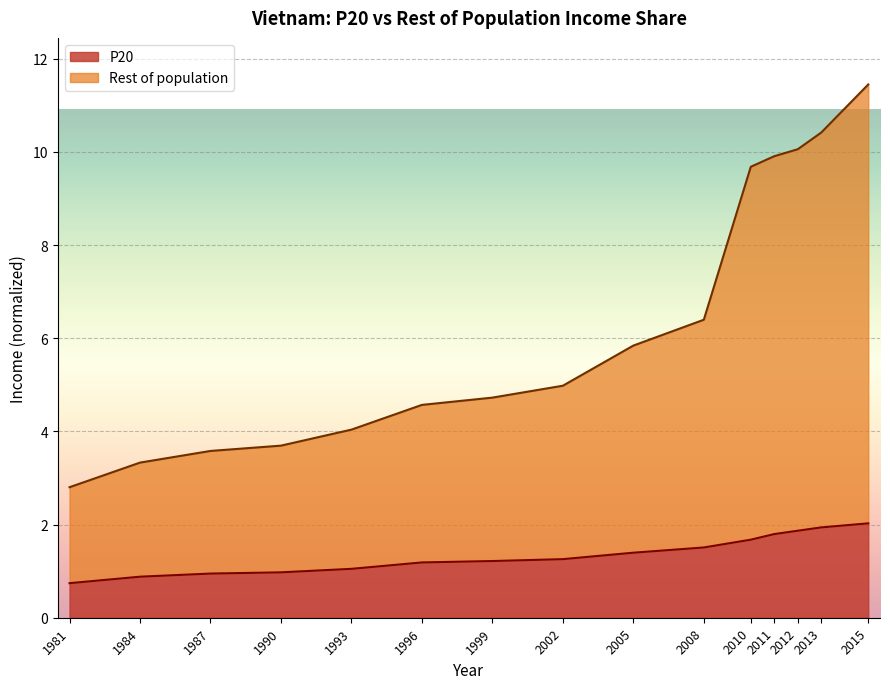

Reading right to left, extract all data points from this chart.

P20: 2.0	1.9	1.9	1.8	1.7	1.5	1.4	1.3	1.2	1.2	1.0	1.0	0.9	0.9	0.7
Rest of population: 11.4	10.4	10.1	9.9	9.7	6.4	5.8	5.0	4.7	4.6	4.0	3.7	3.6	3.3	2.8